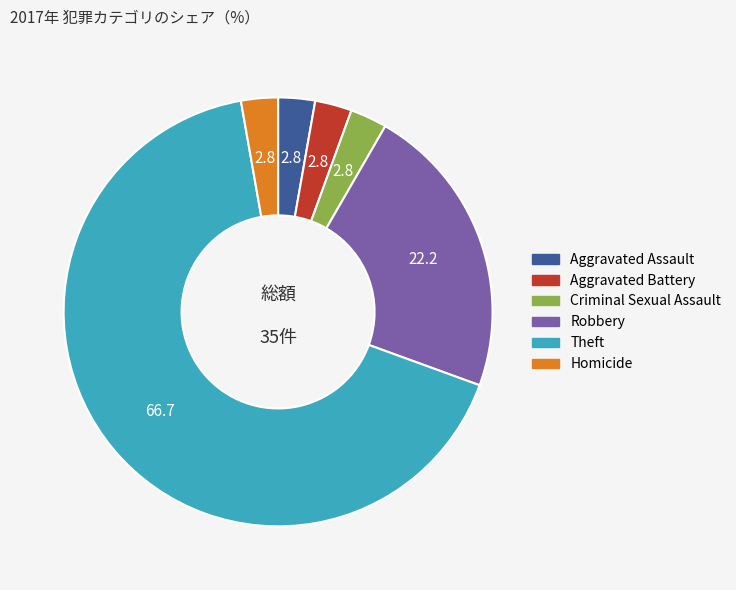

Is the sum of Aggravated Assault and Aggravated Battery greater than half?

No